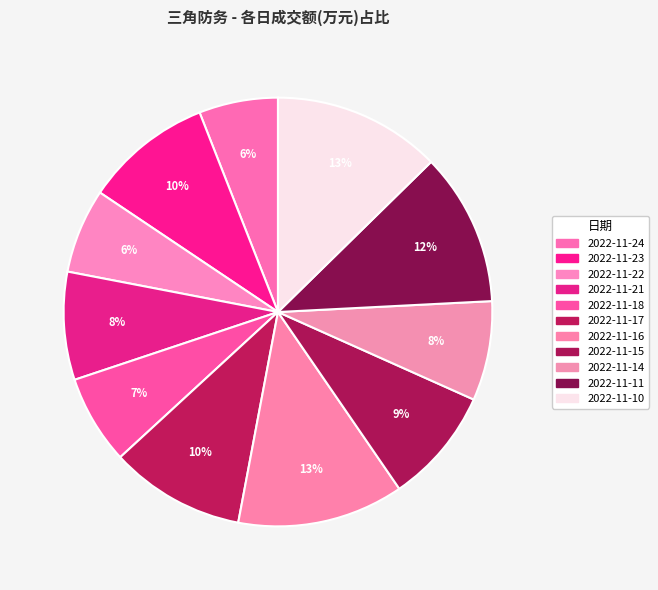

What is the change in value from 2022-11-24 to 2022-11-17?

+13880